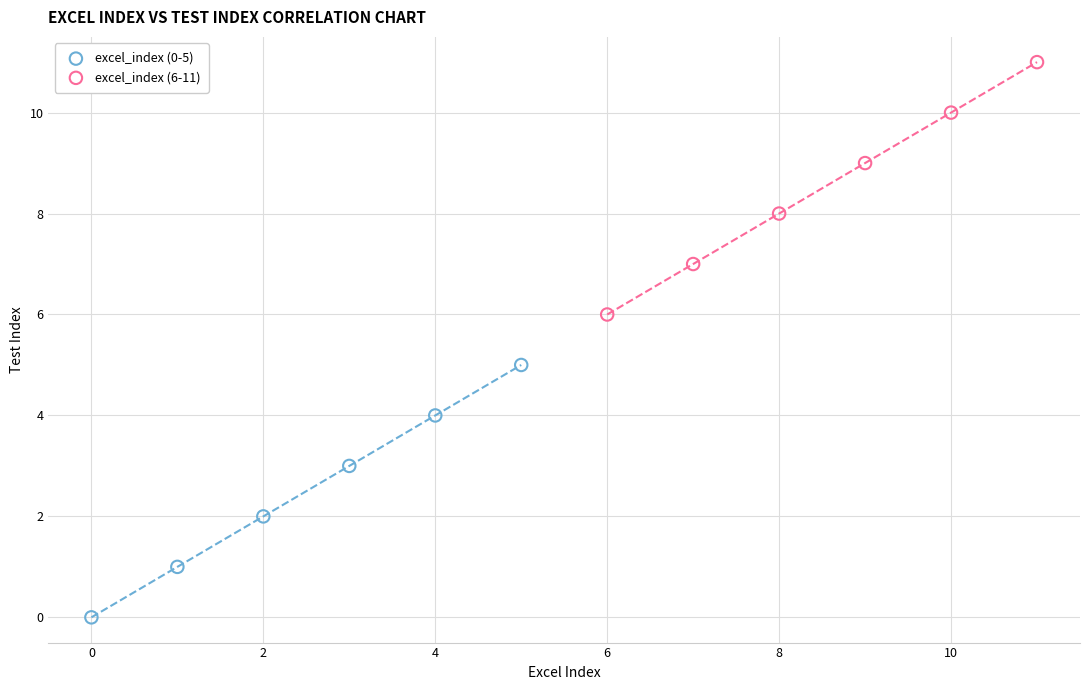

Which series contains the highest Y value?

excel_index (6-11)